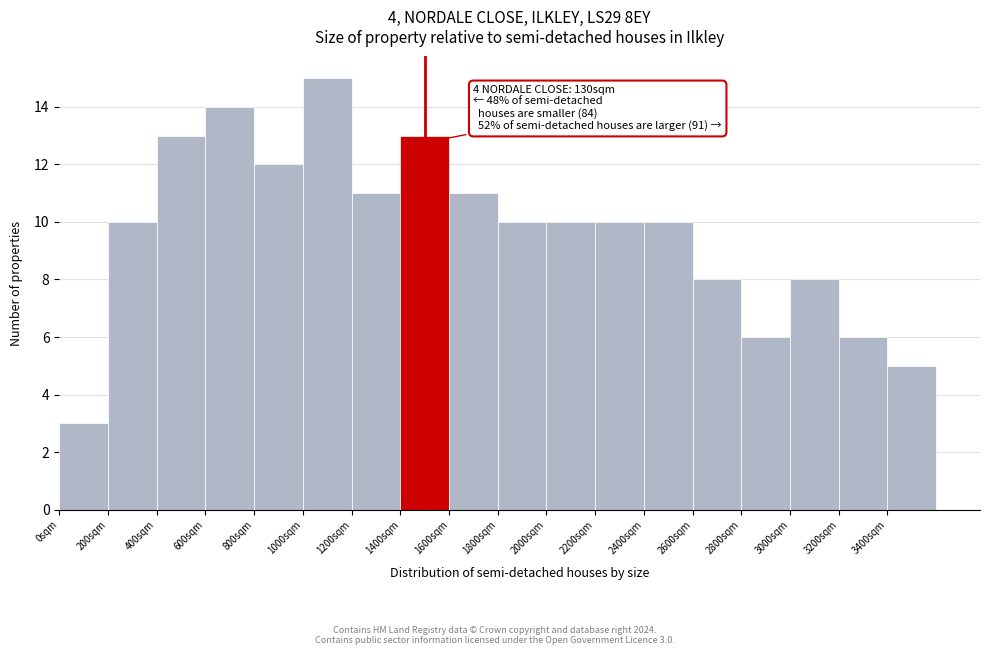

Which range on the x-axis has the tallest bar?

1000 to 1200